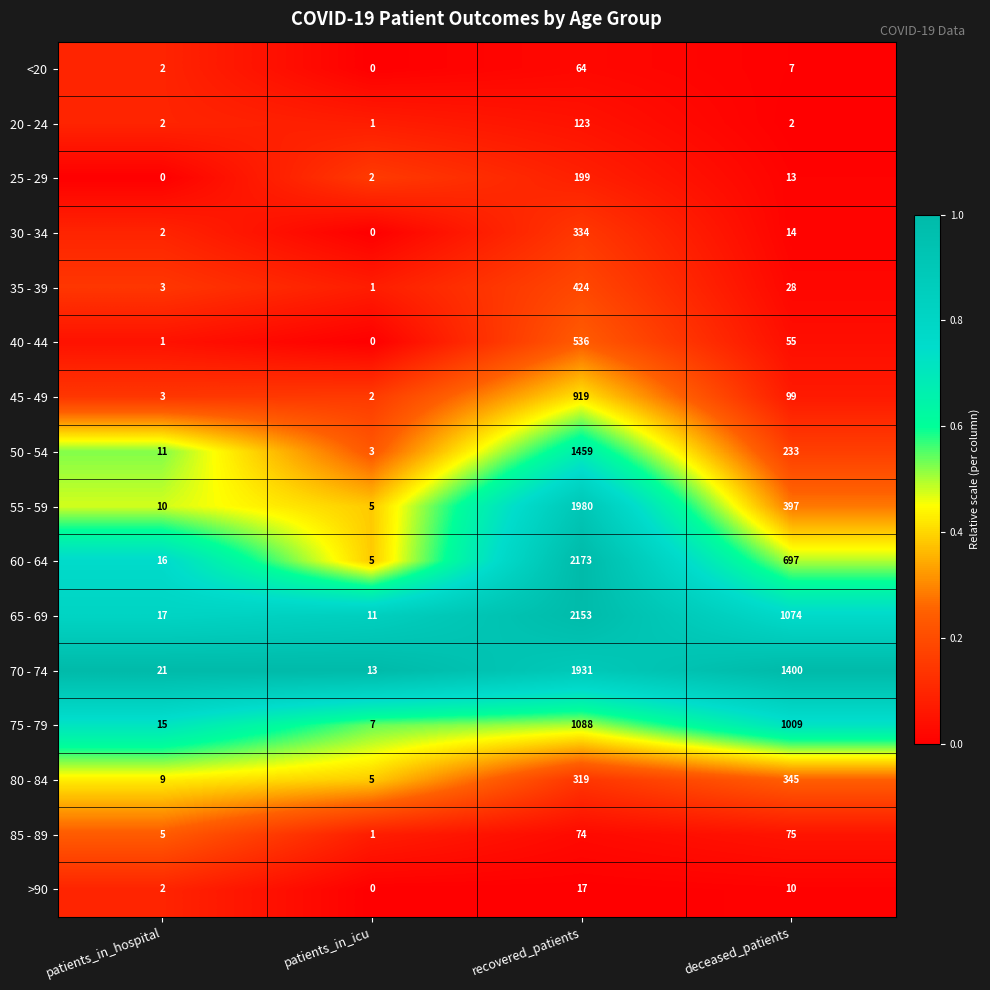

Between patients_in_hospital and deceased_patients, which series saw the biggest shift?

70 - 74